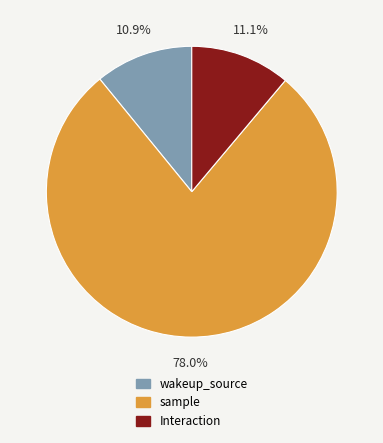

Is it true that Interaction is 2% of the pie?

False